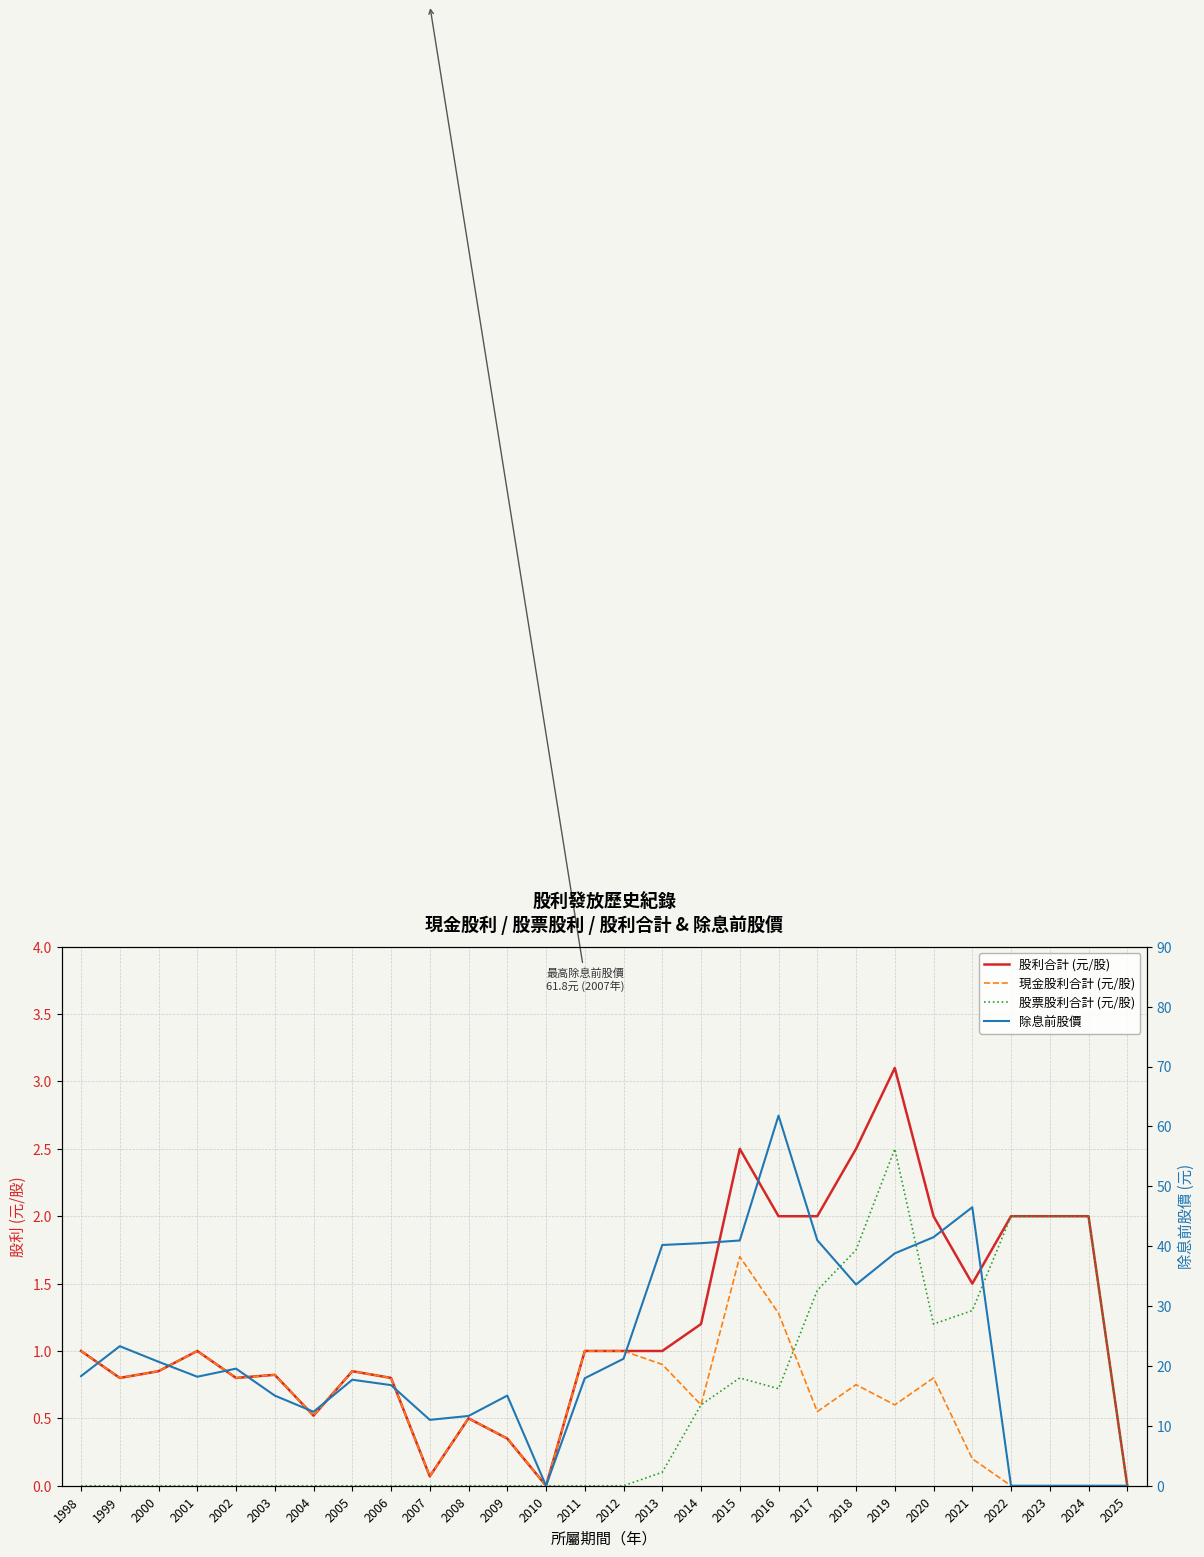

What are all the series names shown in the legend?

股利合計 (元/股), 現金股利合計 (元/股), 股票股利合計 (元/股), 除息前股價